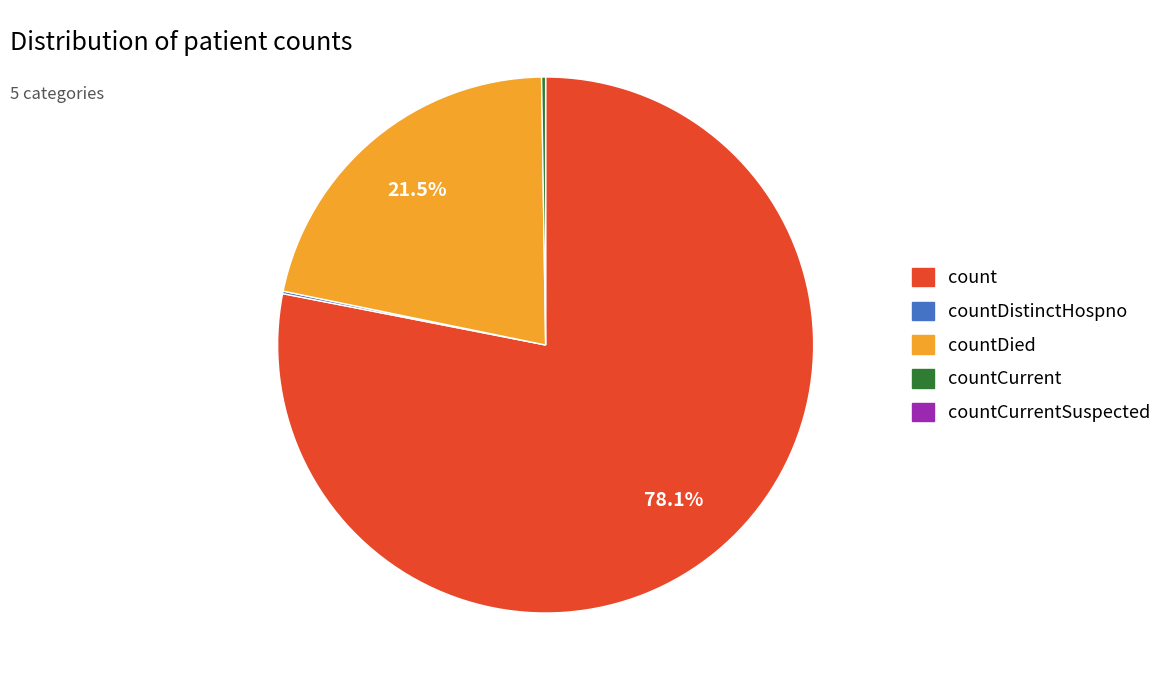

To the nearest percent, what is the average slice percentage?

25%